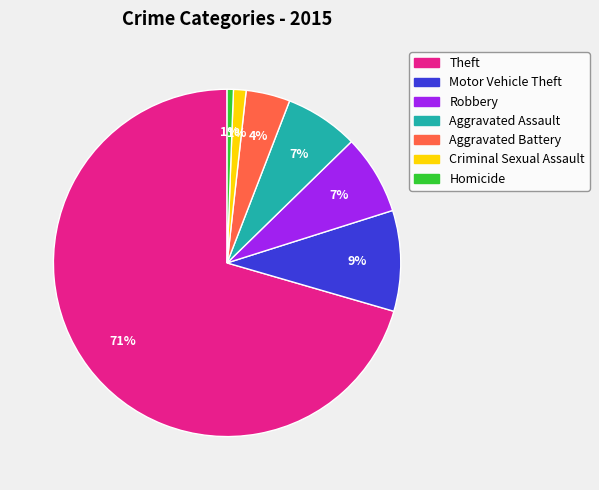

Is Robbery the majority of the pie?

No